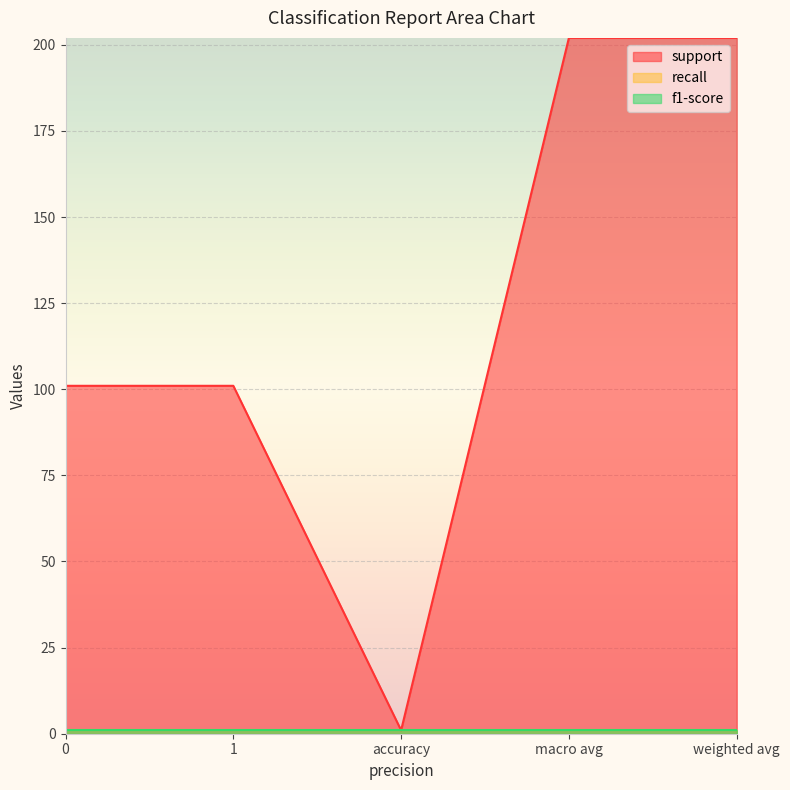

At which category is the sum across all series the highest?

macro avg